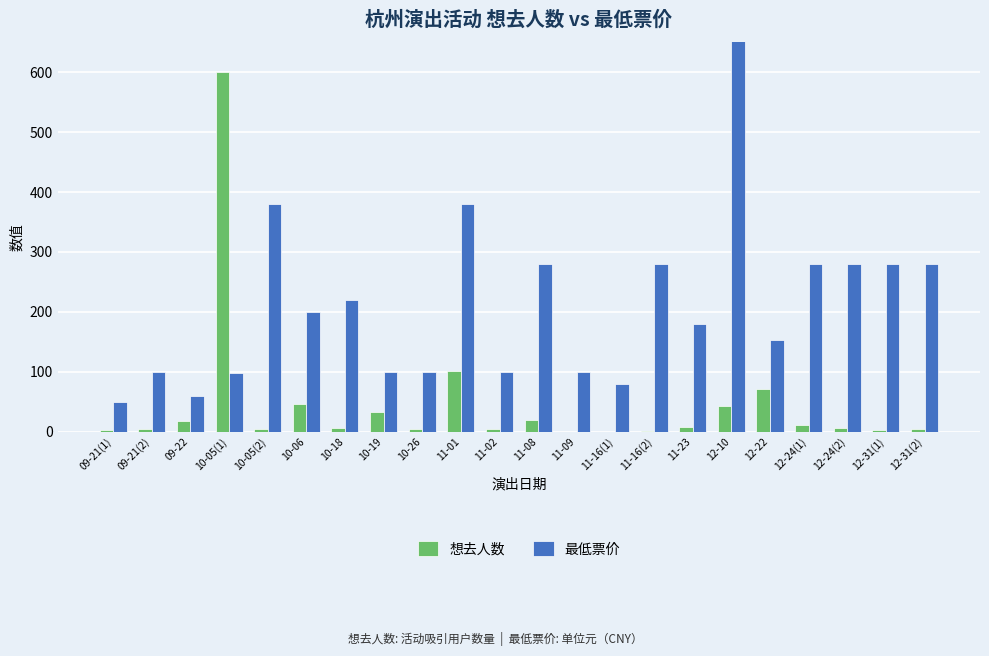

At 10-05(1), list the series in order from smallest to largest.

最低票价, 想去人数